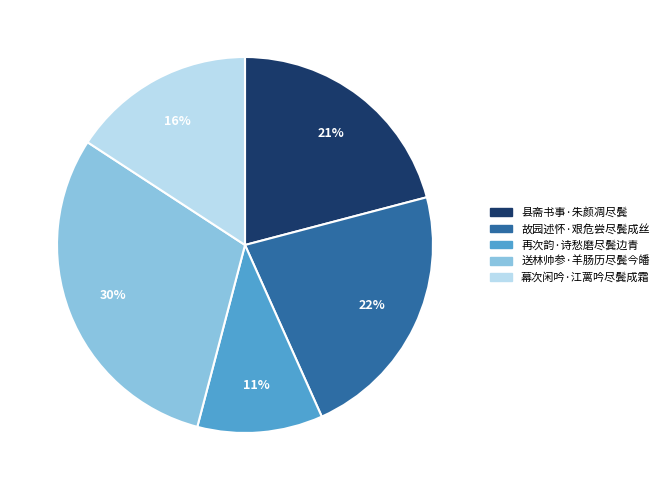

To the nearest percent, what percentage of the pie is 县斋书事·朱颜凋尽鬓?

21%